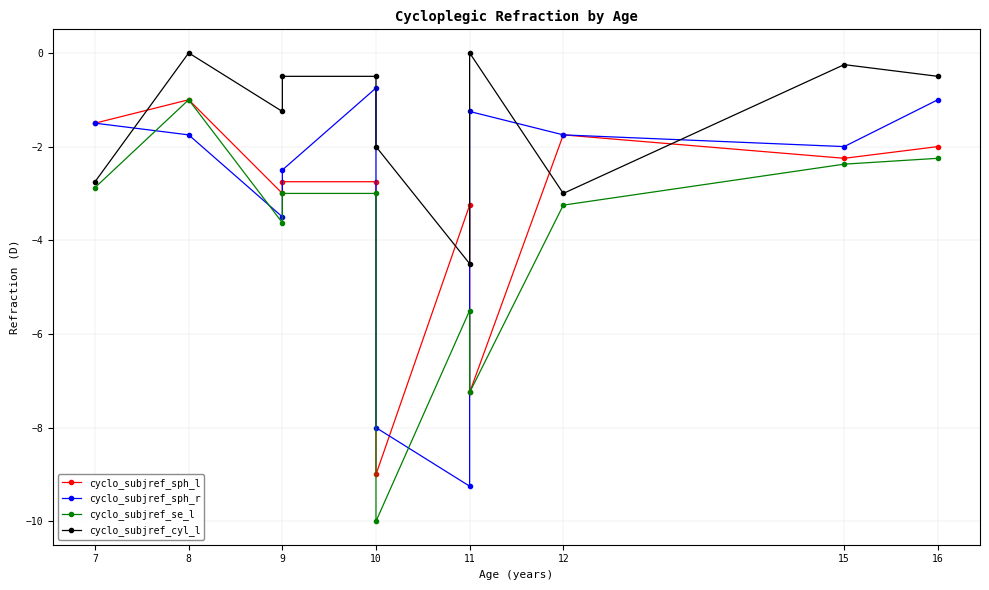

Reading left to right, what are all the values shown in this chart?

cyclo_subjref_sph_l: -1.5	-1.0	-3.0	-2.8	-2.8	-9.0	-3.2	-7.2	-1.8	-2.2	-2.0
cyclo_subjref_sph_r: -1.5	-1.8	-3.5	-2.5	-0.8	-8.0	-9.2	-1.2	-1.8	-2.0	-1.0
cyclo_subjref_se_l: -2.9	-1.0	-3.6	-3.0	-3.0	-10.0	-5.5	-7.2	-3.2	-2.4	-2.2
cyclo_subjref_cyl_l: -2.8	0.0	-1.2	-0.5	-0.5	-2.0	-4.5	0.0	-3.0	-0.2	-0.5